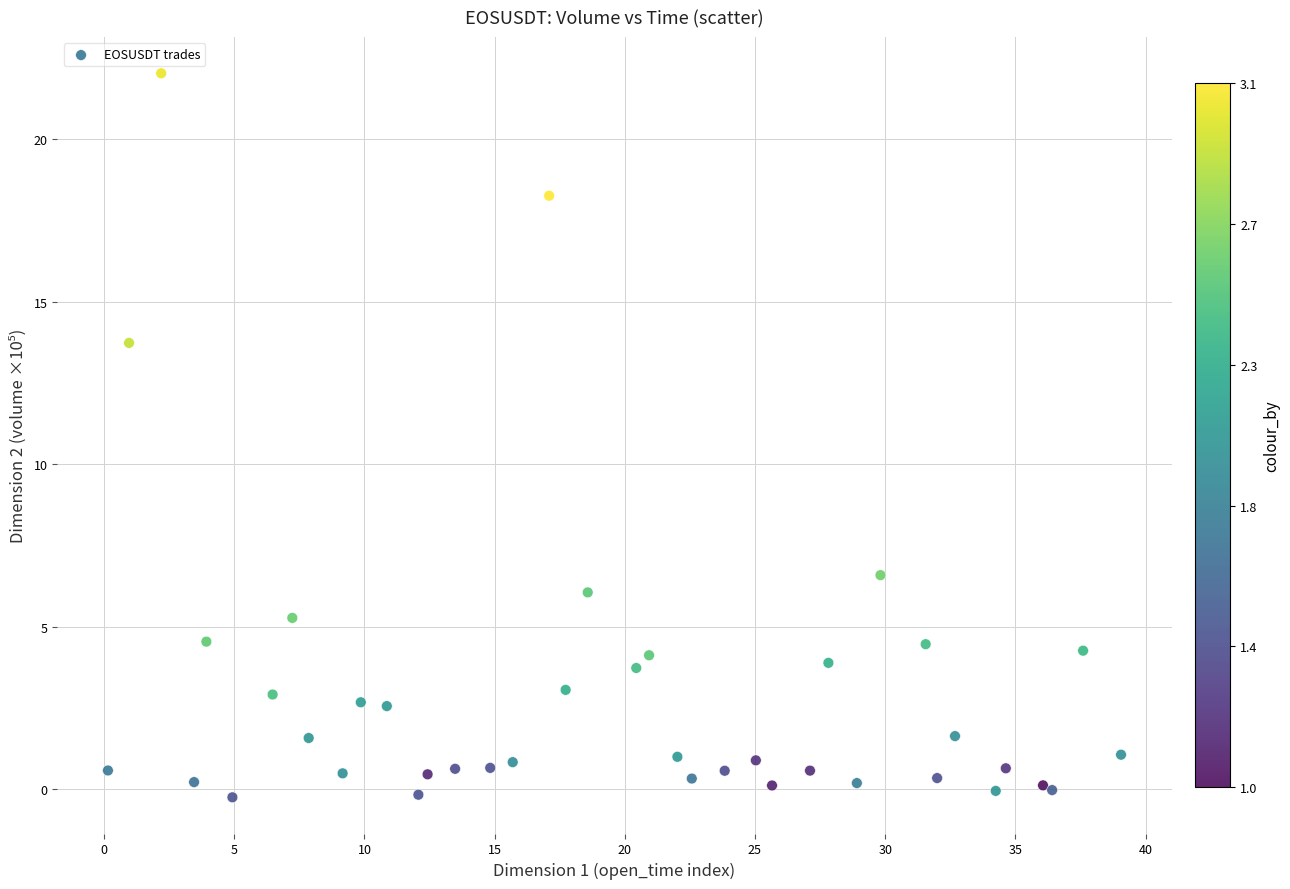

What Y value in the scatter plot is closest to 10?

6.6